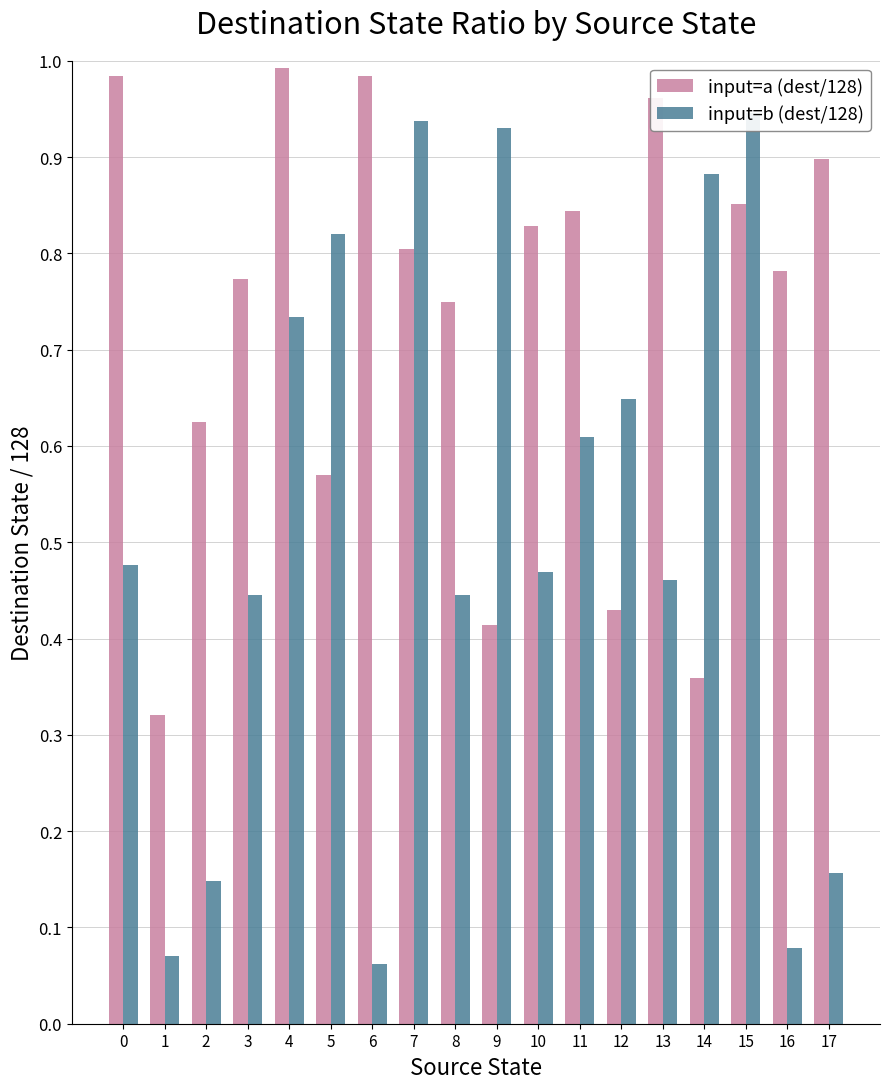

What is the lowest value of the input=b (dest/128) series?

0.1